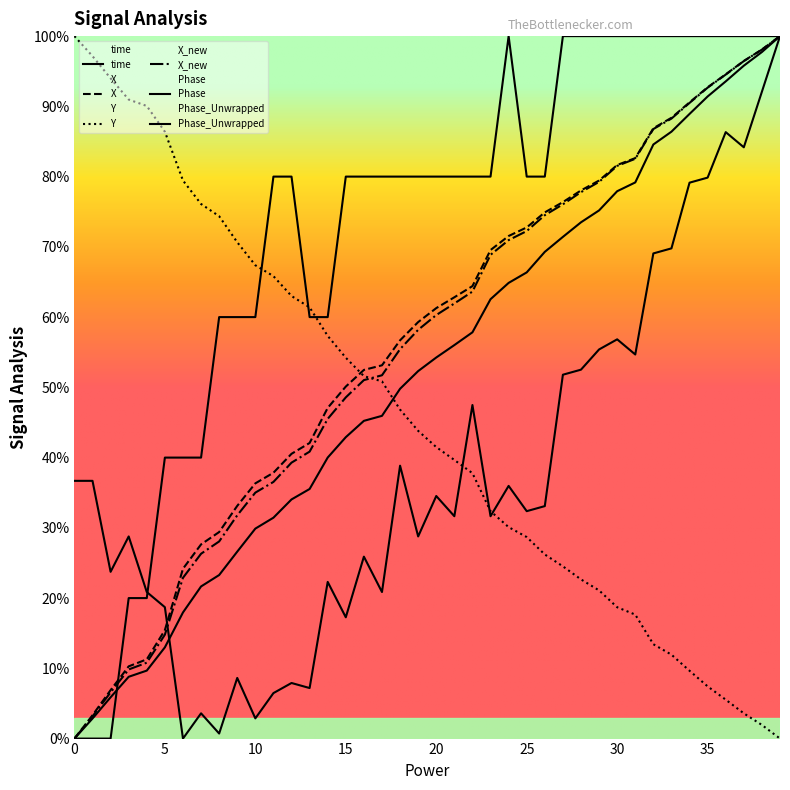

What is the highest value of the X_new series?

100.0